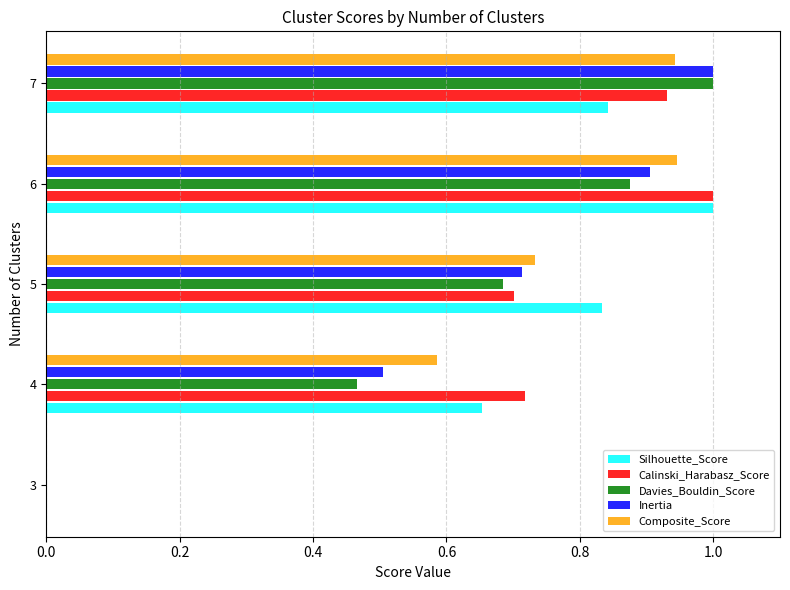

What is the total value across all series at 4?

2.9